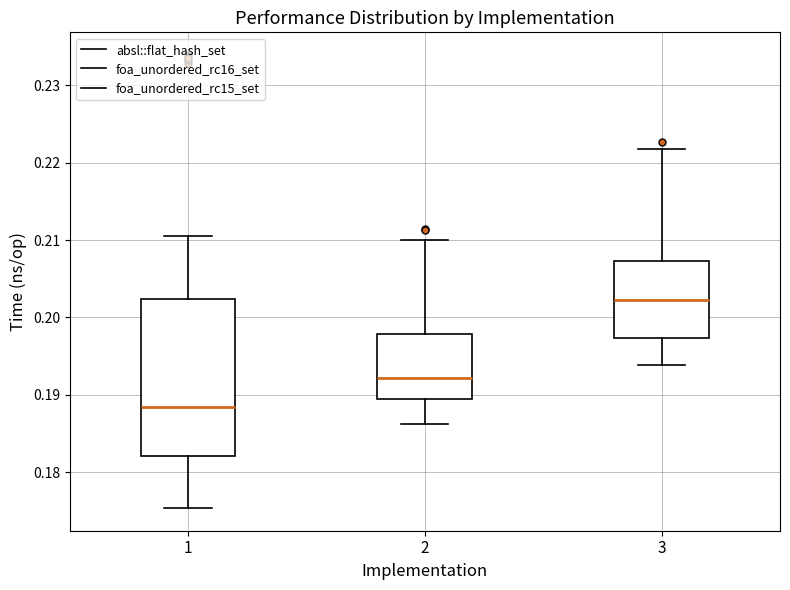

Reading left to right, transcribe this box plot: for each box, give where its median line is, the range the box spans, and where its two whiskers end, as read against the y-axis. The values are not printed on the chart, so give them approximately, as read against the axis.

1: median 0.188, box 0.182 to 0.202, whiskers 0.175 to 0.211
2: median 0.192, box 0.189 to 0.198, whiskers 0.186 to 0.210
3: median 0.202, box 0.197 to 0.207, whiskers 0.194 to 0.222